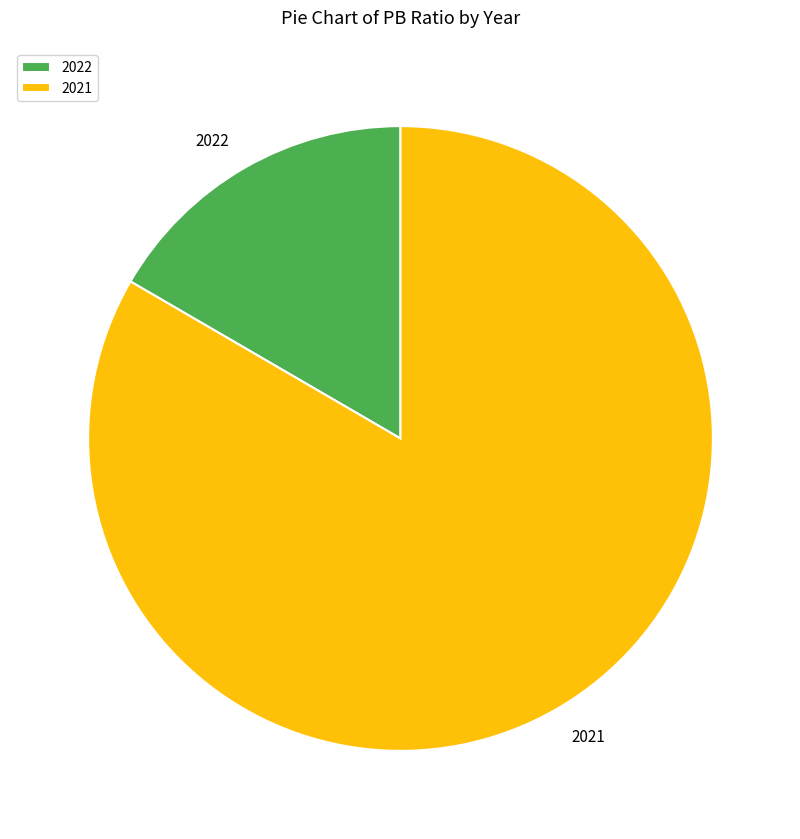

Is the sum of 2022 and 2021 greater than half?

Yes